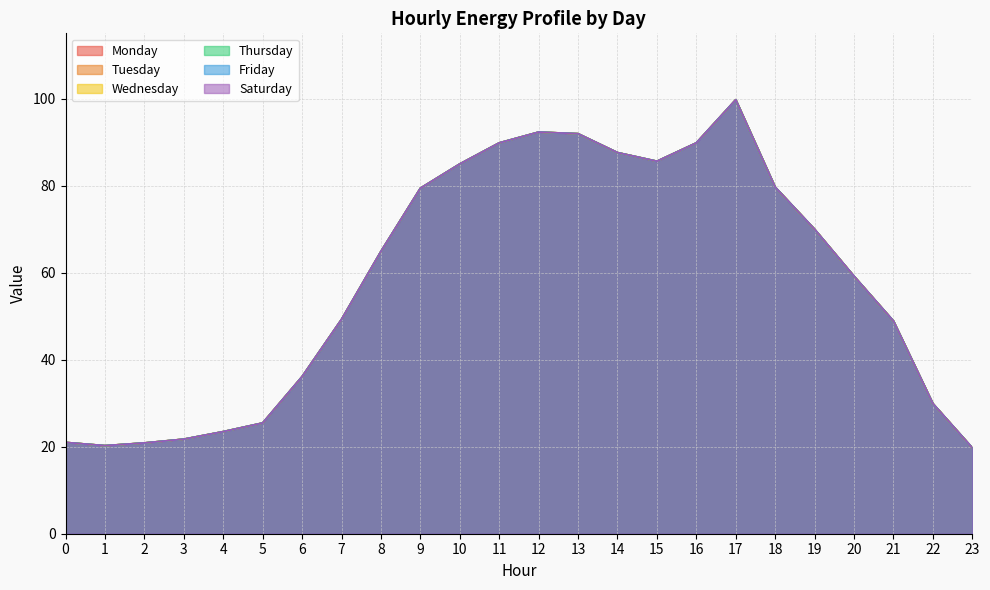

Which series changed the most between 2 and 10?

Monday